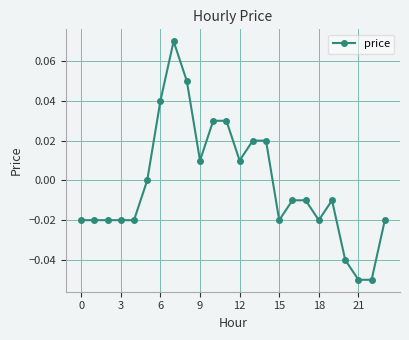

How many data points does each series have?

24